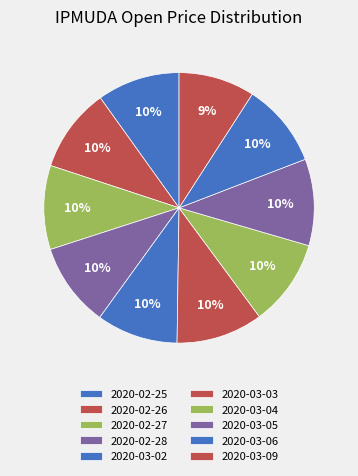

How many segments does this pie chart have?

10